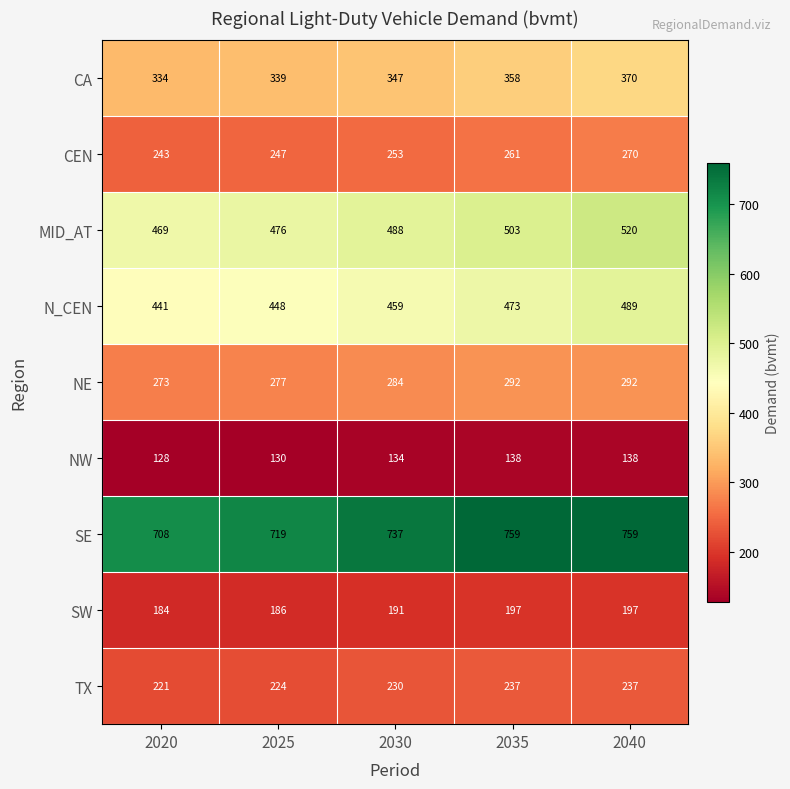

What is the minimum value shown in the chart?

128